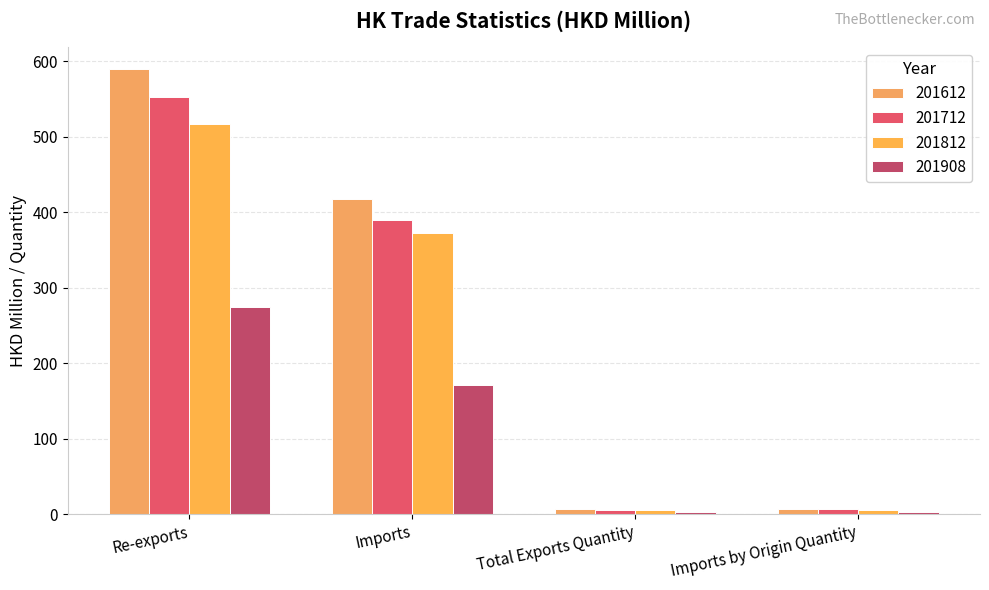

What is the label of the 3rd bar from the right?

Imports